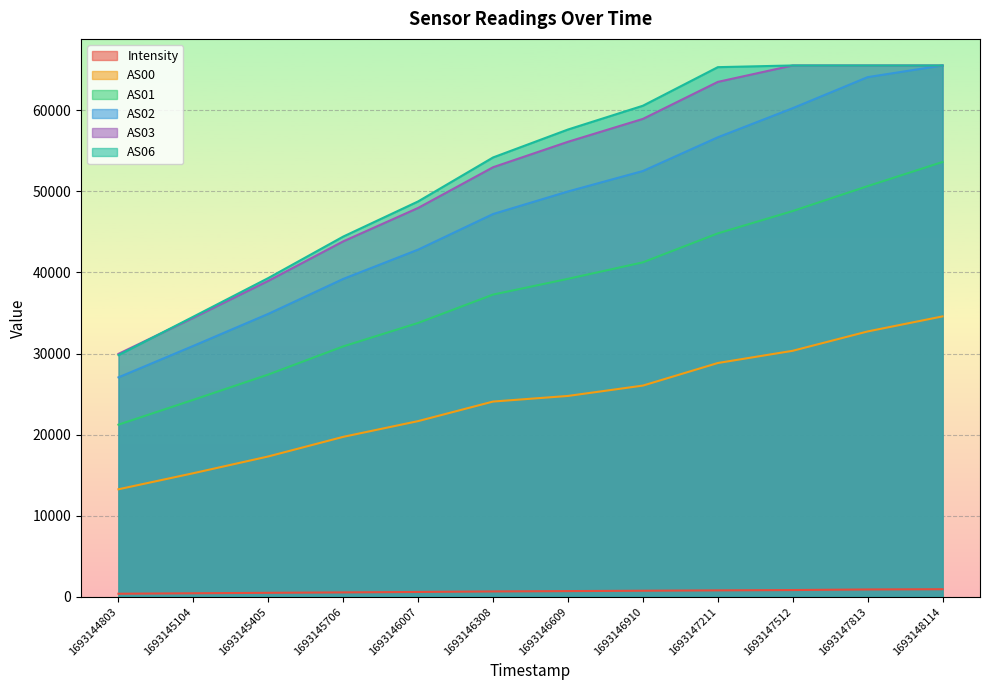

What is the difference between the maximum and minimum values in the AS01 series?

32398.0